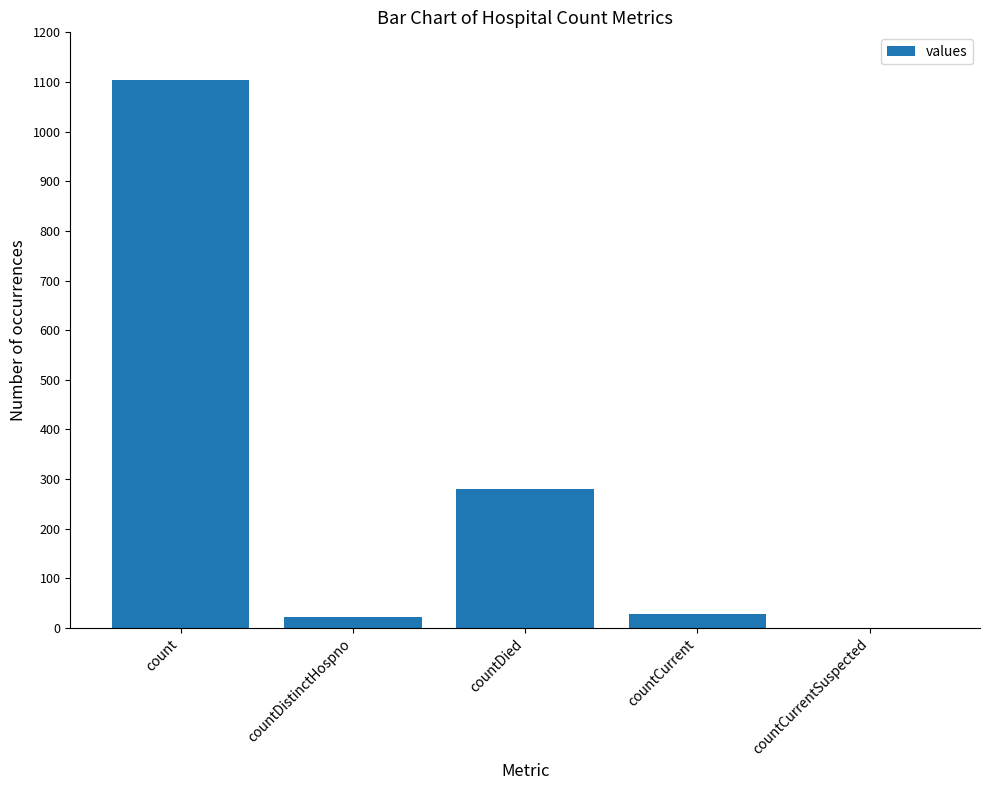

Approximately how many times larger is the value at count compared to countDied?

4.0